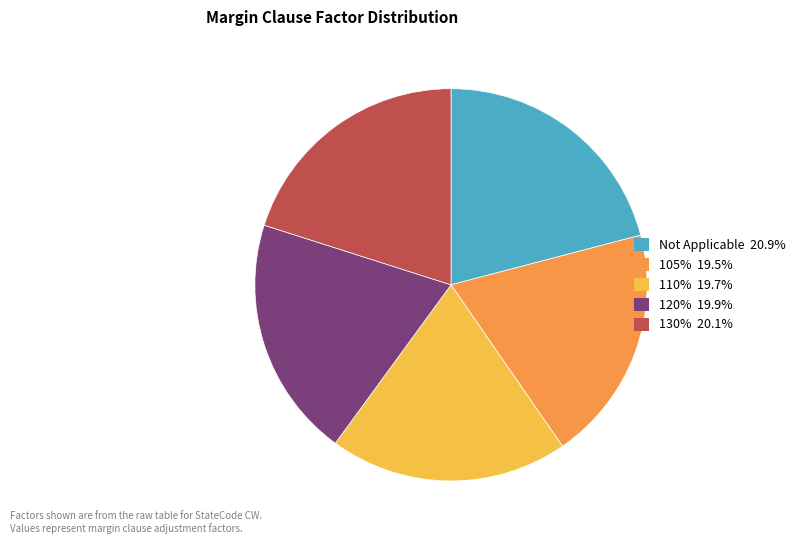

The 130% slice represents 20% of the pie. True or false?

True